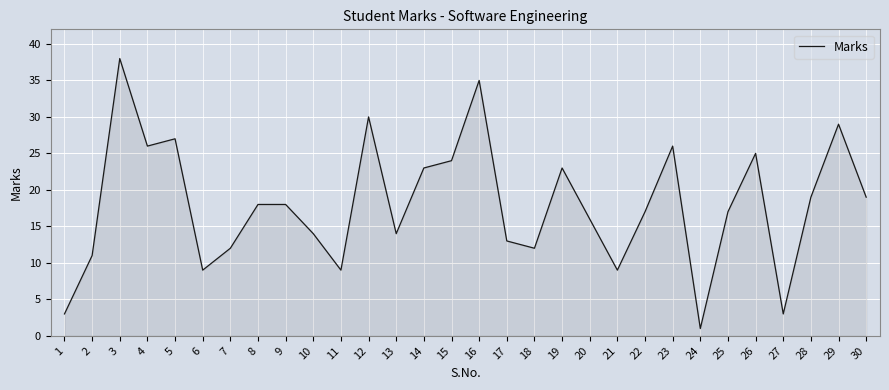

Reading left to right, extract all data points from this chart.

1=3	2=11	3=38	4=26	5=27	6=9	7=12	8=18	9=18	10=14	11=9	12=30	13=14	14=23	15=24	16=35	17=13	18=12	19=23	20=16	21=9	22=17	23=26	24=1	25=17	26=25	27=3	28=19	29=29	30=19